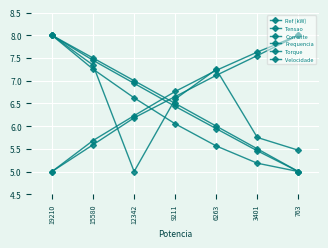

How many series are shown in this chart?

6